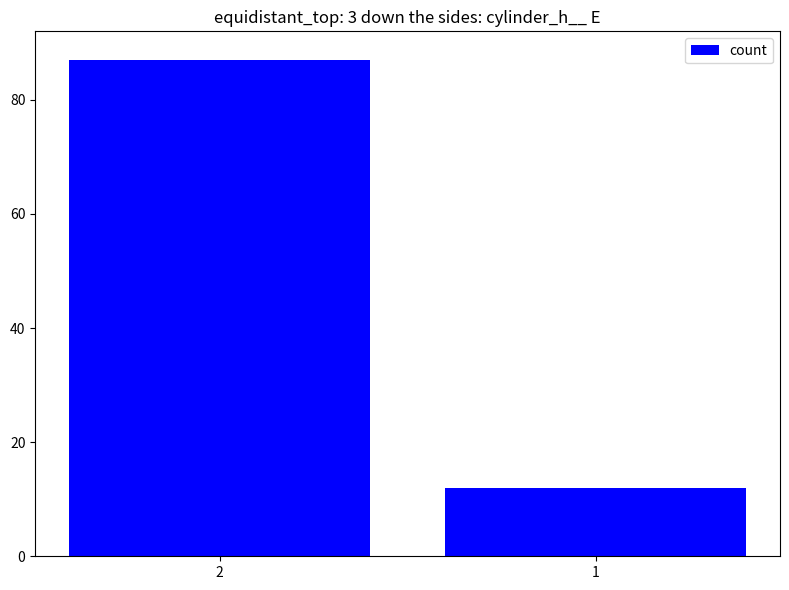

What is the sum of all values?

99